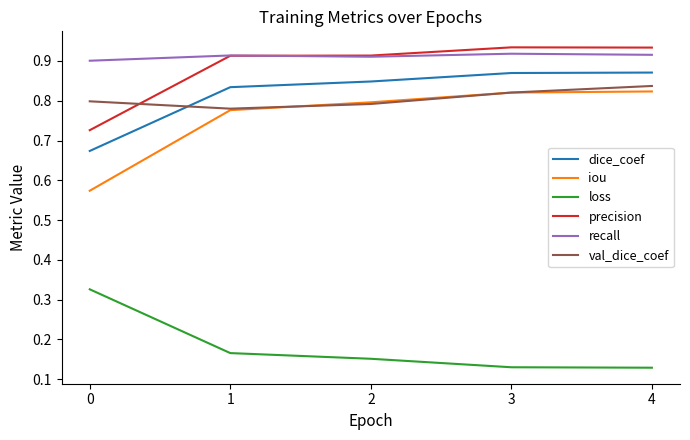

True or false: iou and loss intersect in this chart.

False